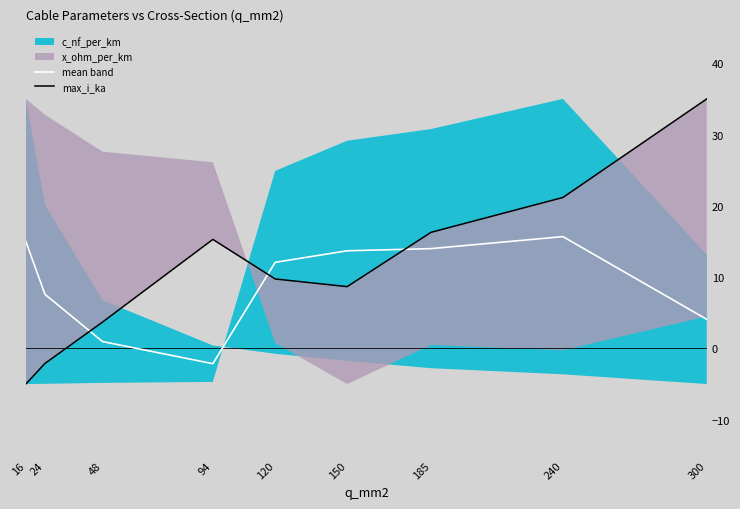

At which category does max_i_ka reach its first local valley?

150